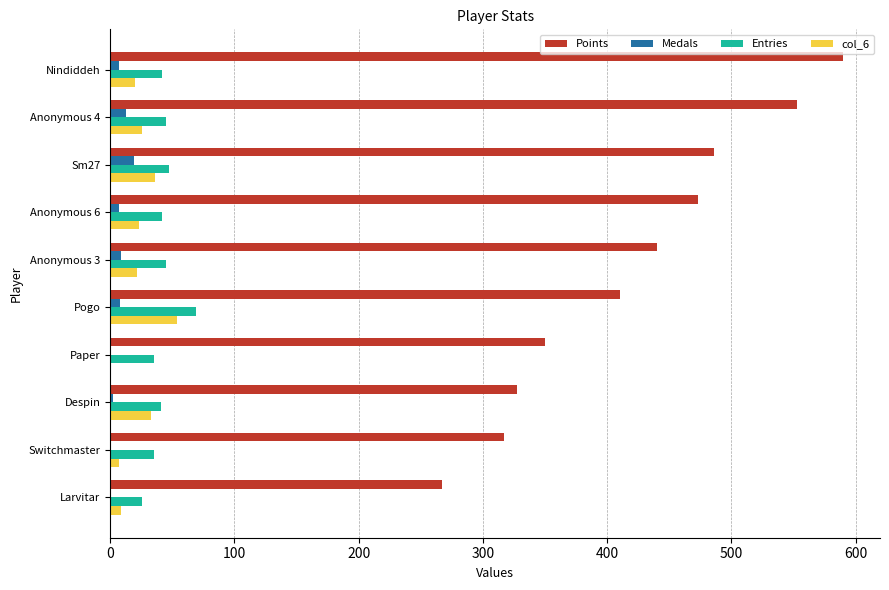

Which label corresponds to the largest value in the chart?

Nindiddeh